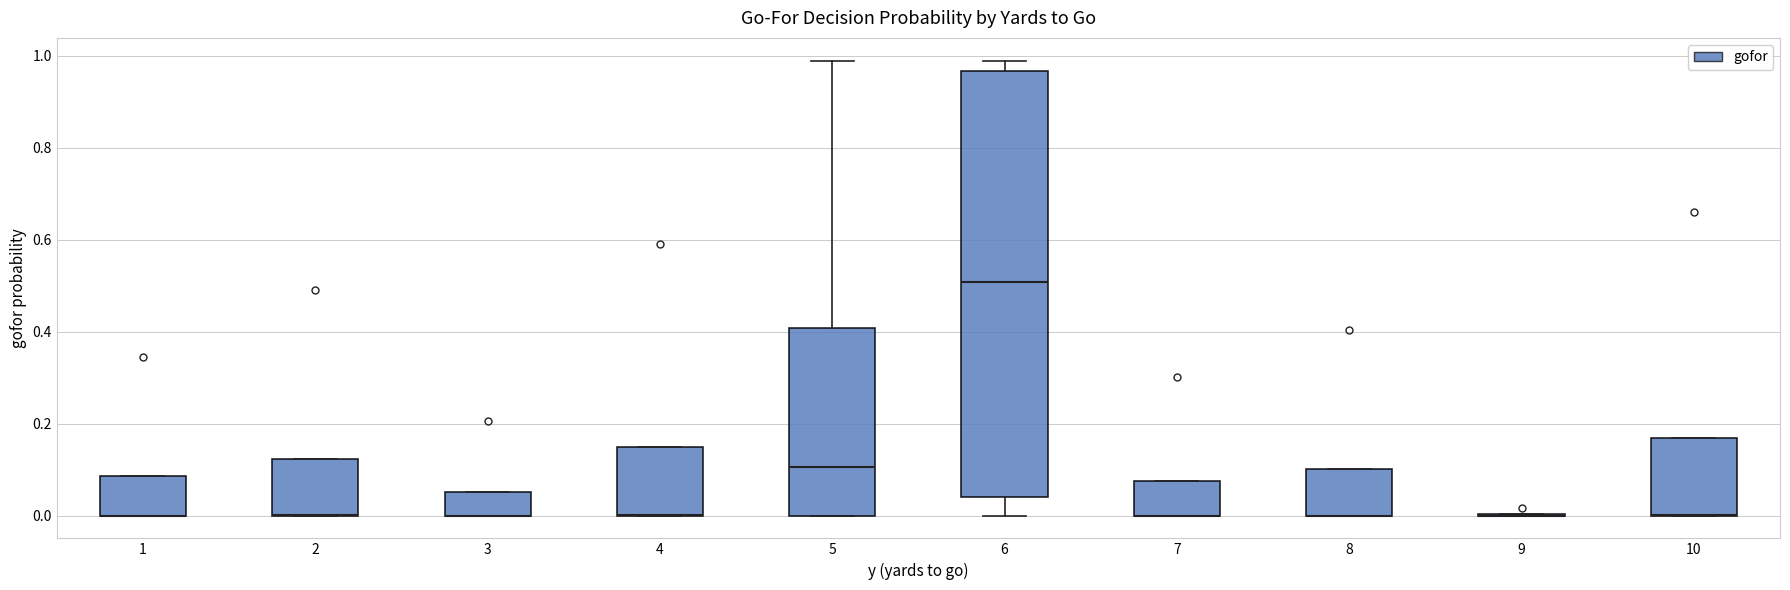

Which box is the tallest, from its lower edge to its upper edge?

6